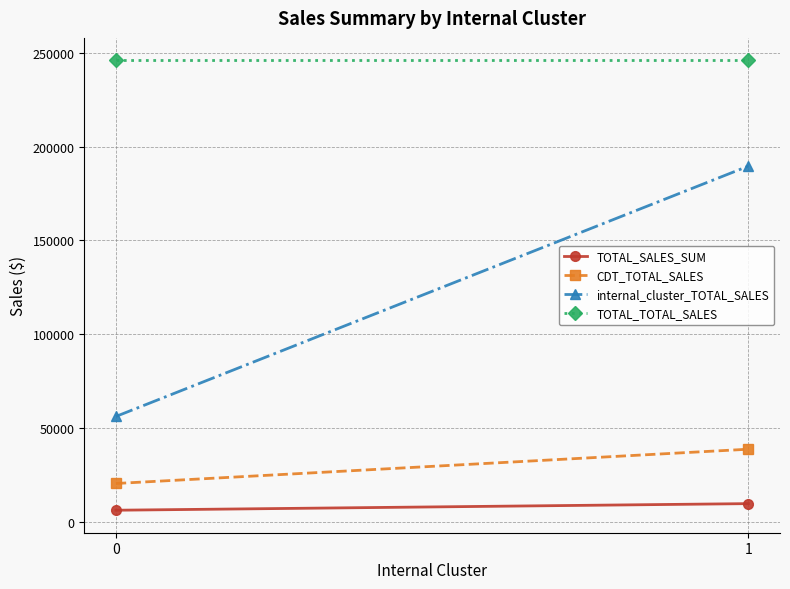

The TOTAL_TOTAL_SALES series shows 333306.7 at 0. True or false?

False